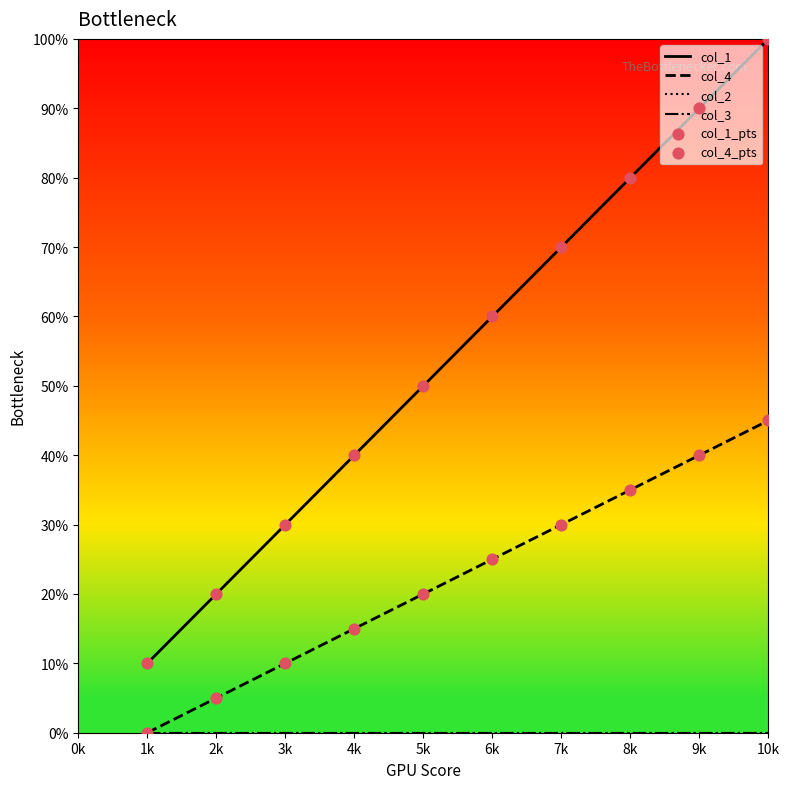

Which series has the largest total across all categories?

col_1